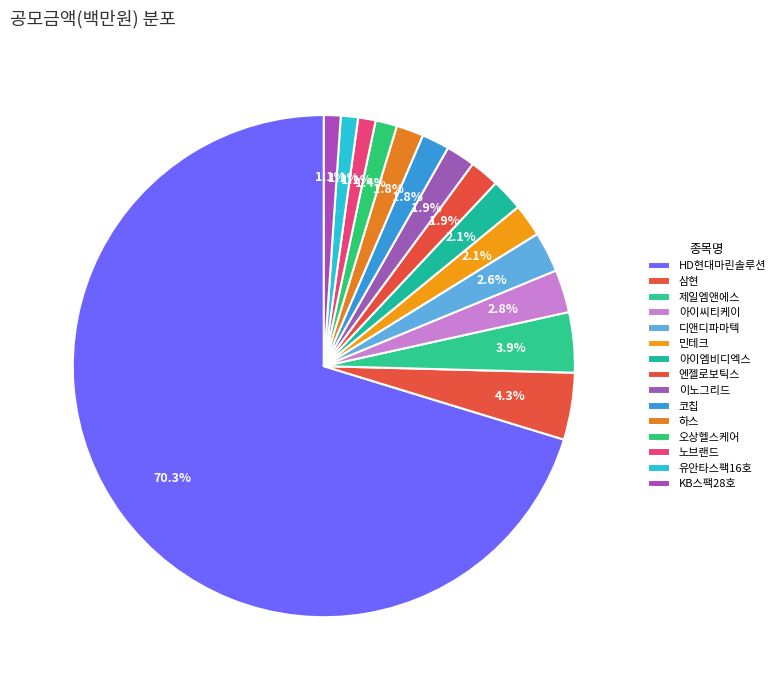

Rank the categories by value from highest to lowest.

HD현대마린솔루션, 삼현, 제일엠앤에스, 아이씨티케이, 디앤디파마텍, 민테크, 아이엠비디엑스, 엔젤로보틱스, 이노그리드, 코칩, 하스, 오상헬스케어, 노브랜드, 유안타스팩16호, KB스팩28호